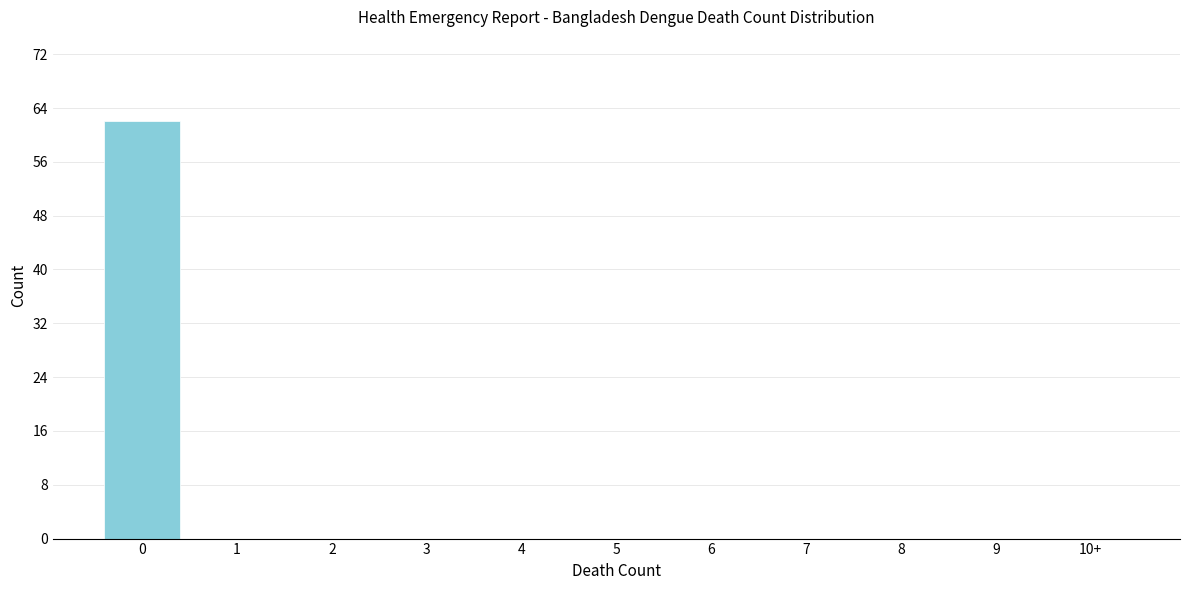

Reading left to right, extract all data points from this chart.

0=62	1=0	2=0	3=0	4=0	5=0	6=0	7=0	8=0	9=0	10+=0